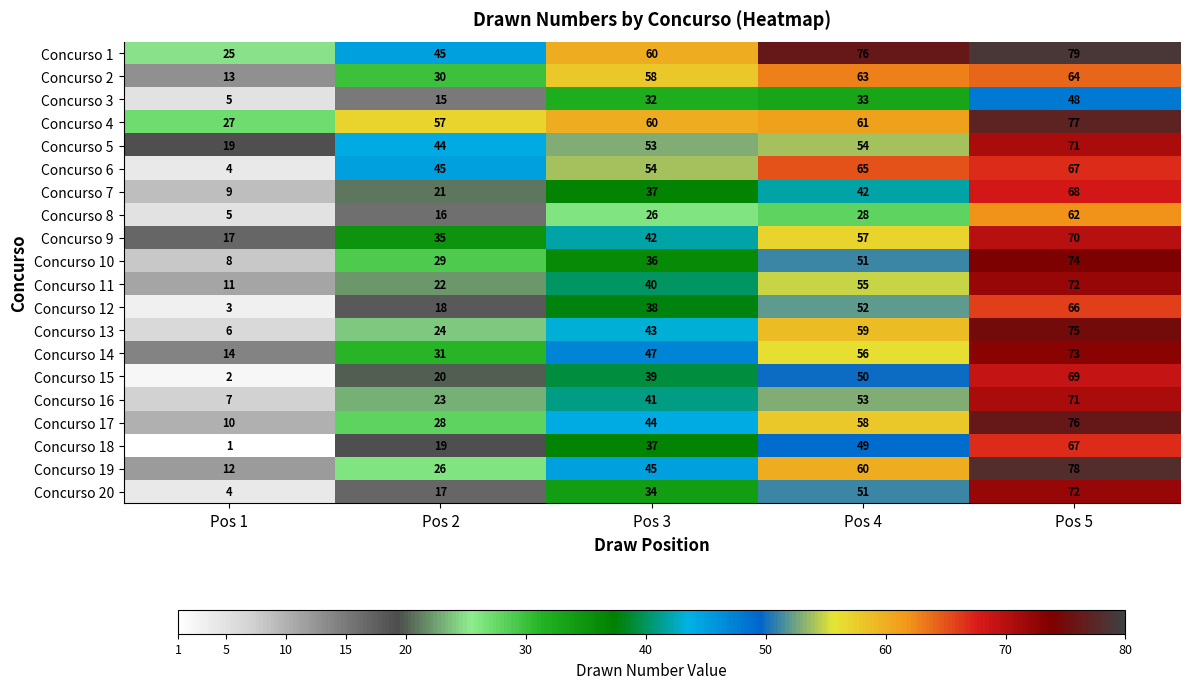

What value does the Concurso 16 series have at Pos 4?

53